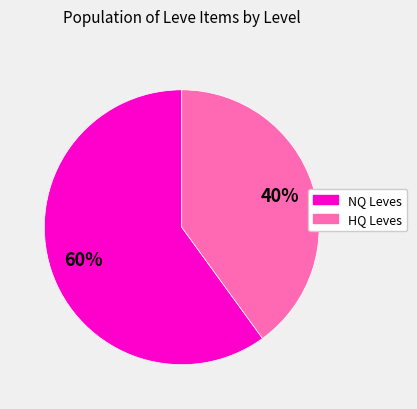

Which slice represents more than half of the pie?

NQ Leves